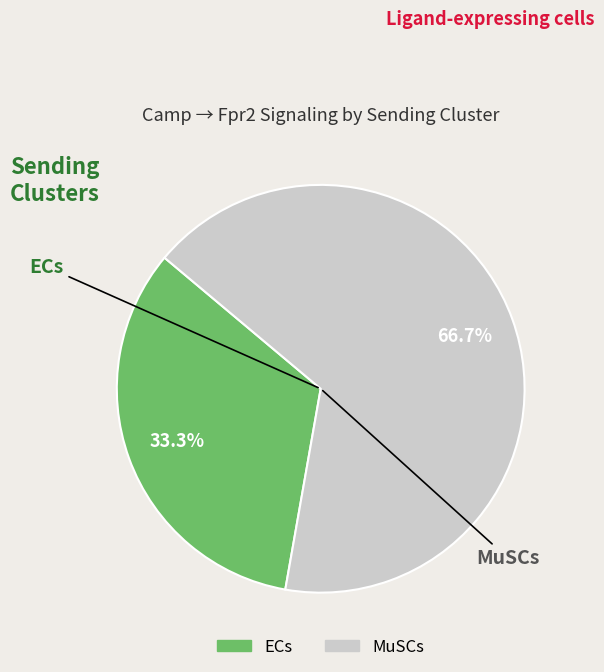

To the nearest percent, what percentage of the pie is ECs?

33%